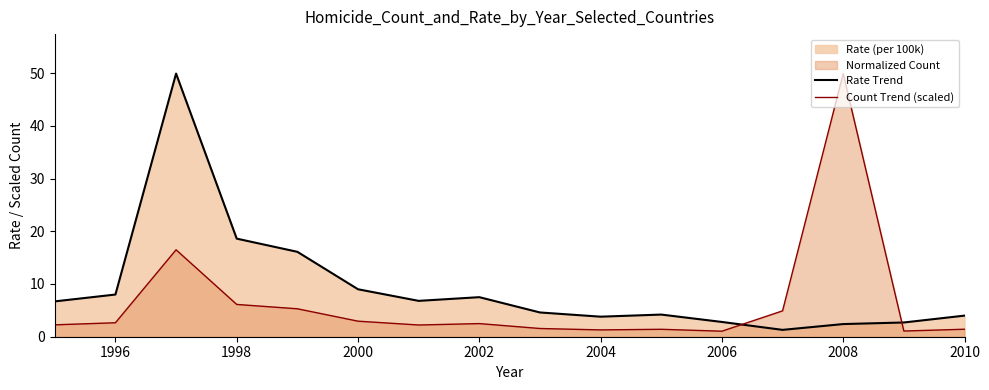

What is the difference between the Rate Trend values at 2008 and 2000?

6.6